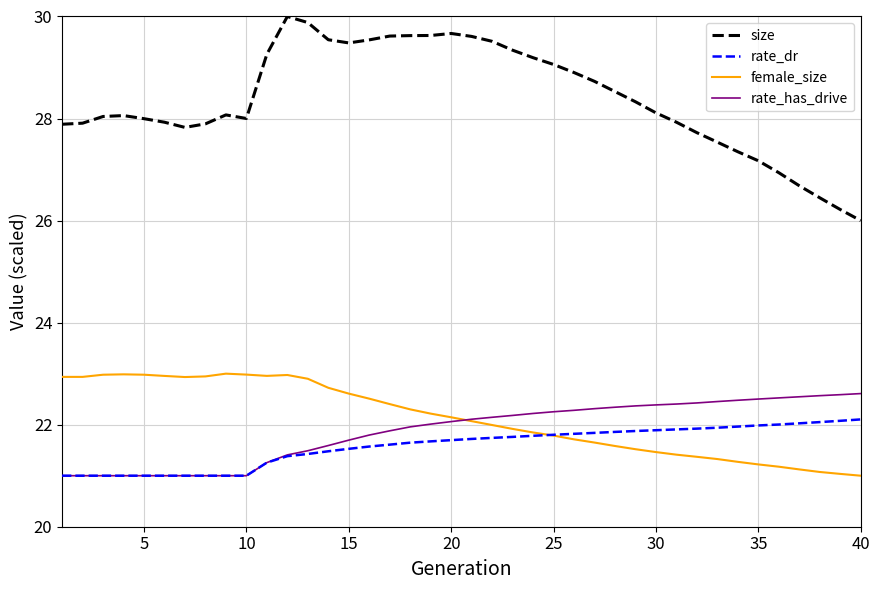

Which series has the largest total across all categories?

size